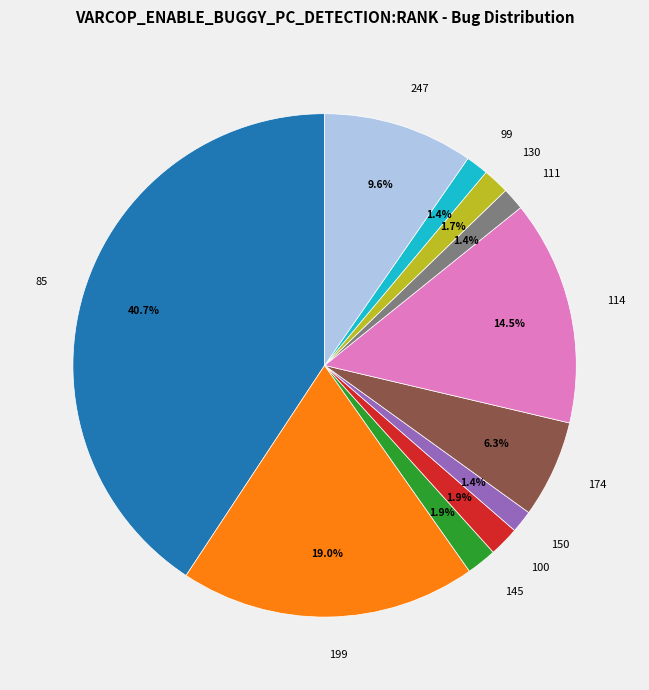

Does any single category account for the majority?

No